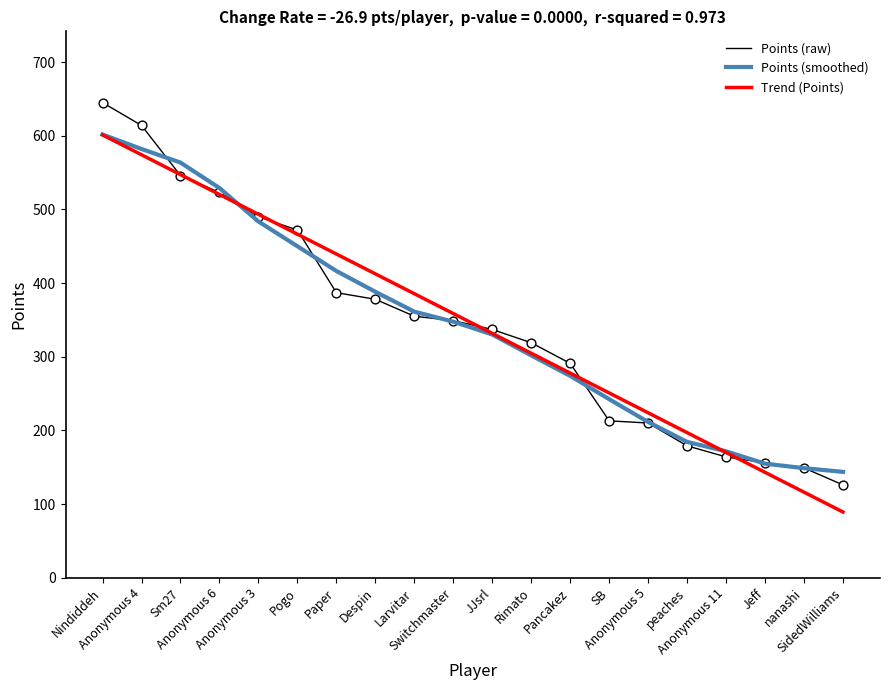

Is the value of Trend (Points) at Pogo greater than the value of Points (smoothed) at Pogo?

Yes